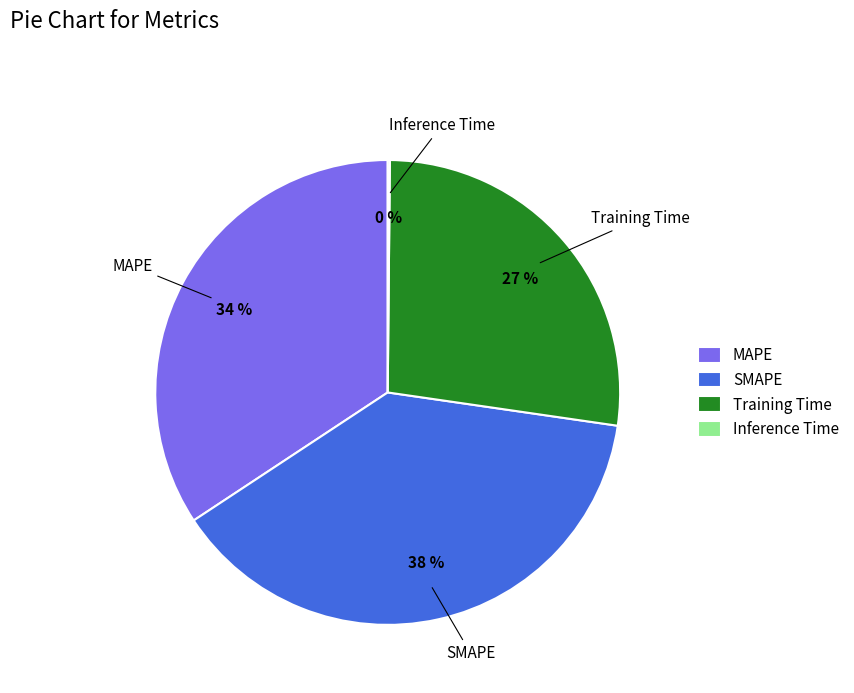

To the nearest percent, what percentage of the pie is MAPE?

34%